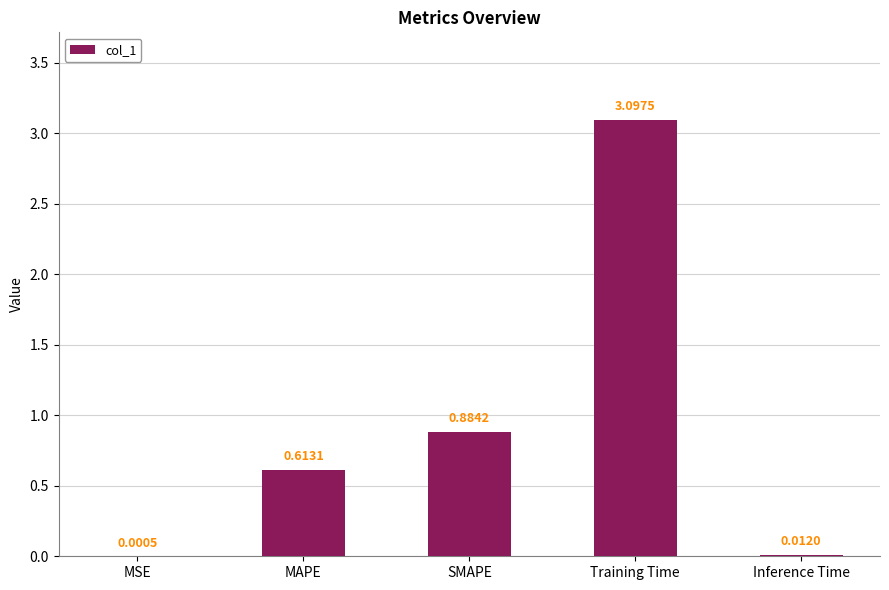

Which category has the highest value across all series?

Training Time